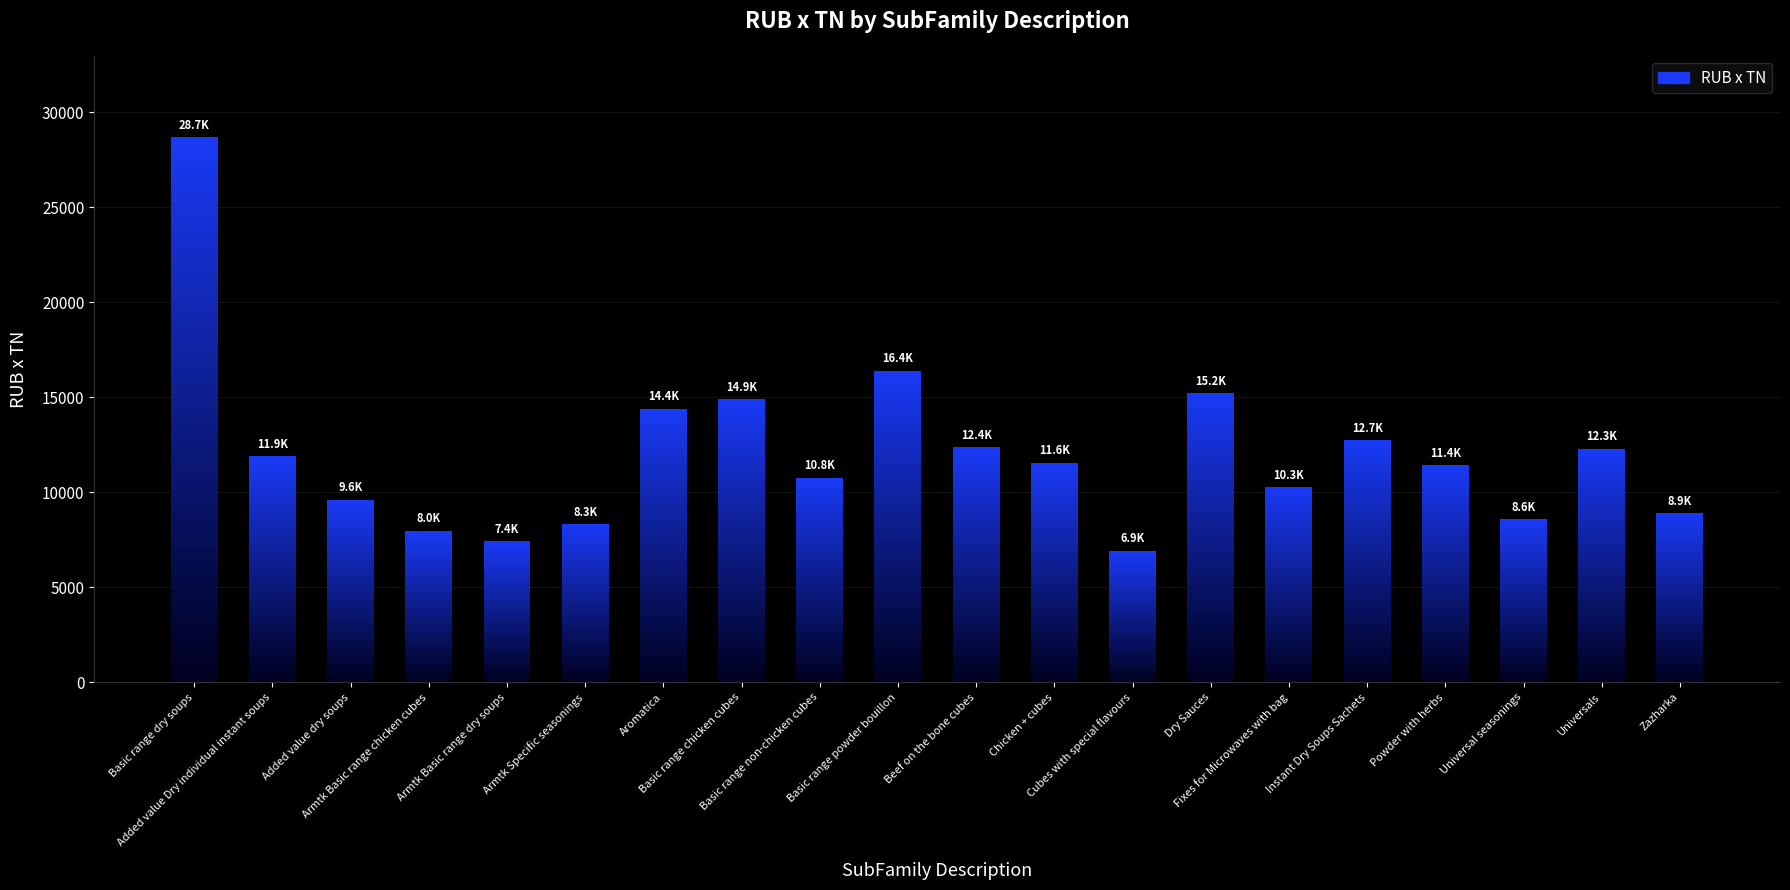

At which category does the chart reach its peak across all series?

Basic range dry soups